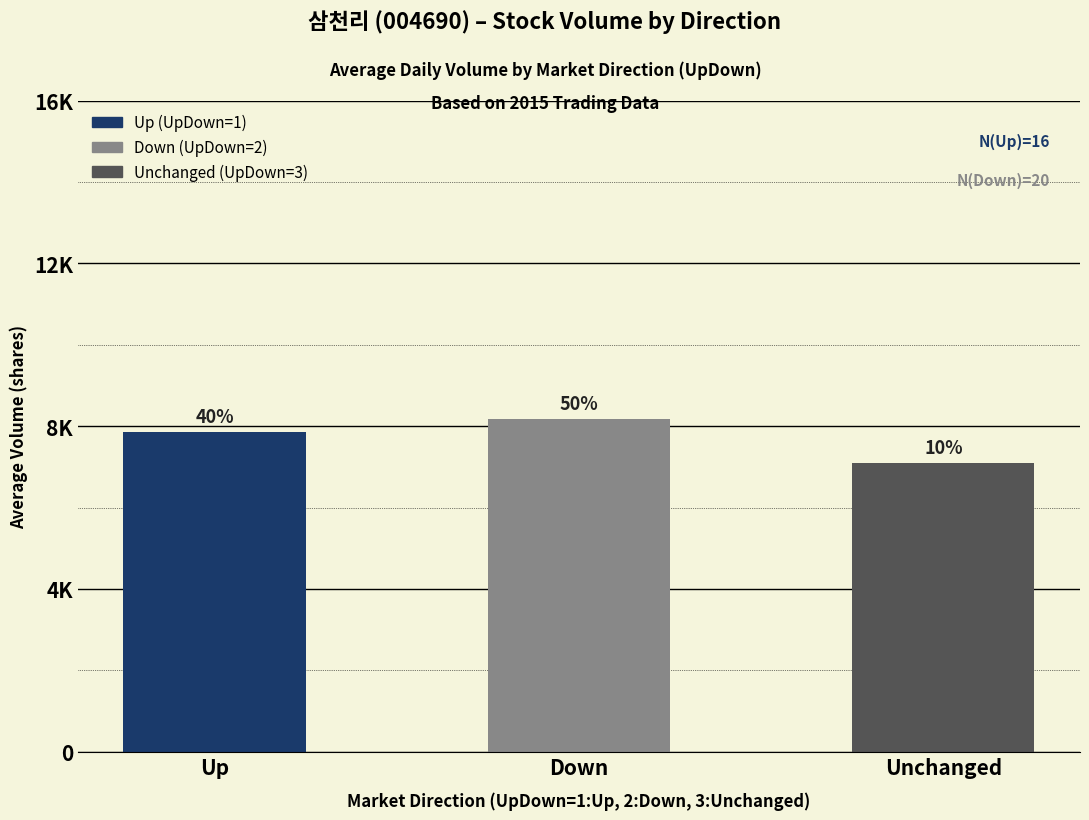

Does the chart contain stacked bars?

No